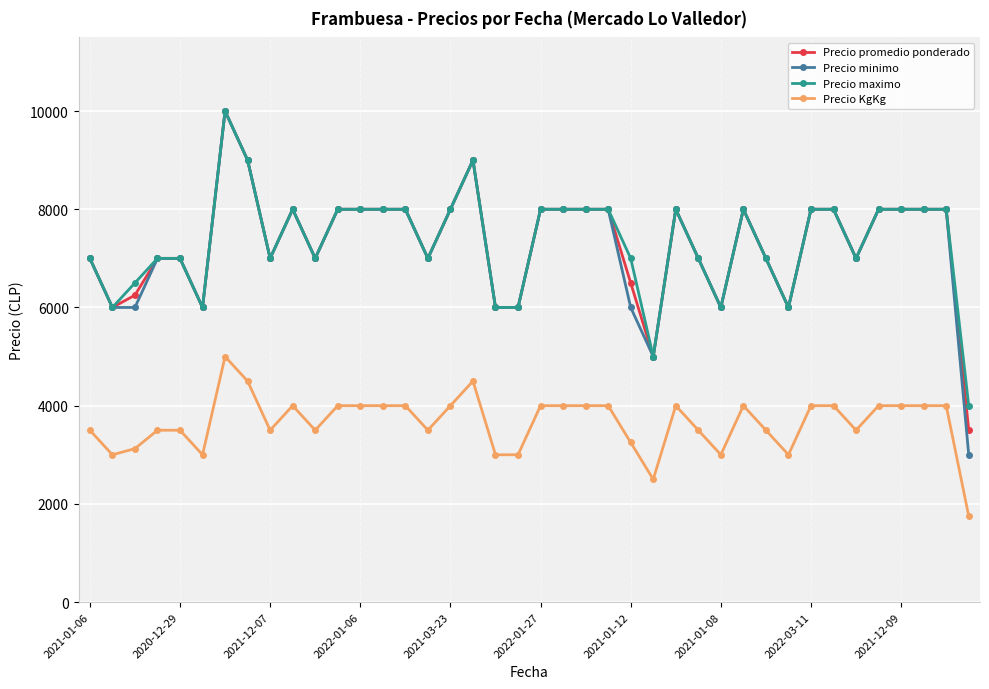

True or false: Precio promedio ponderado has more than 1 points higher than both neighbors.

True